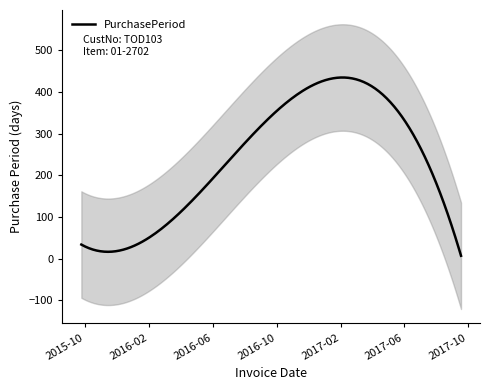

What is the maximum value for PurchasePeriod?

434.6